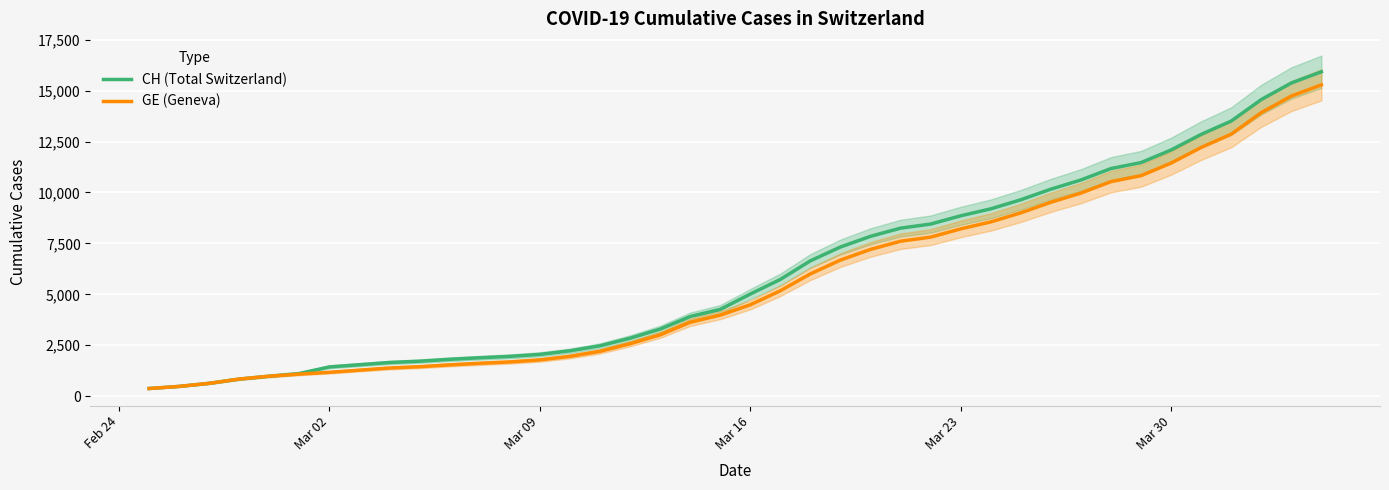

What is the lowest value of the GE (Geneva) series?

375